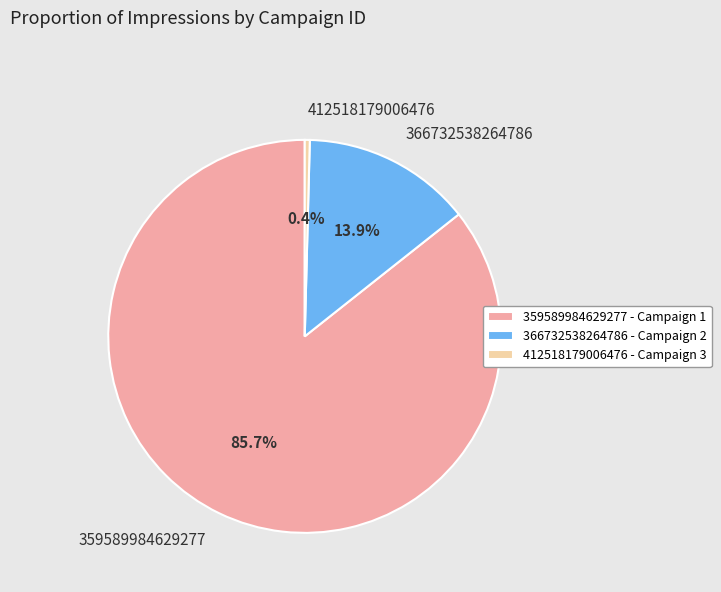

Between 412518179006476 and 359589984629277, which is larger?

359589984629277